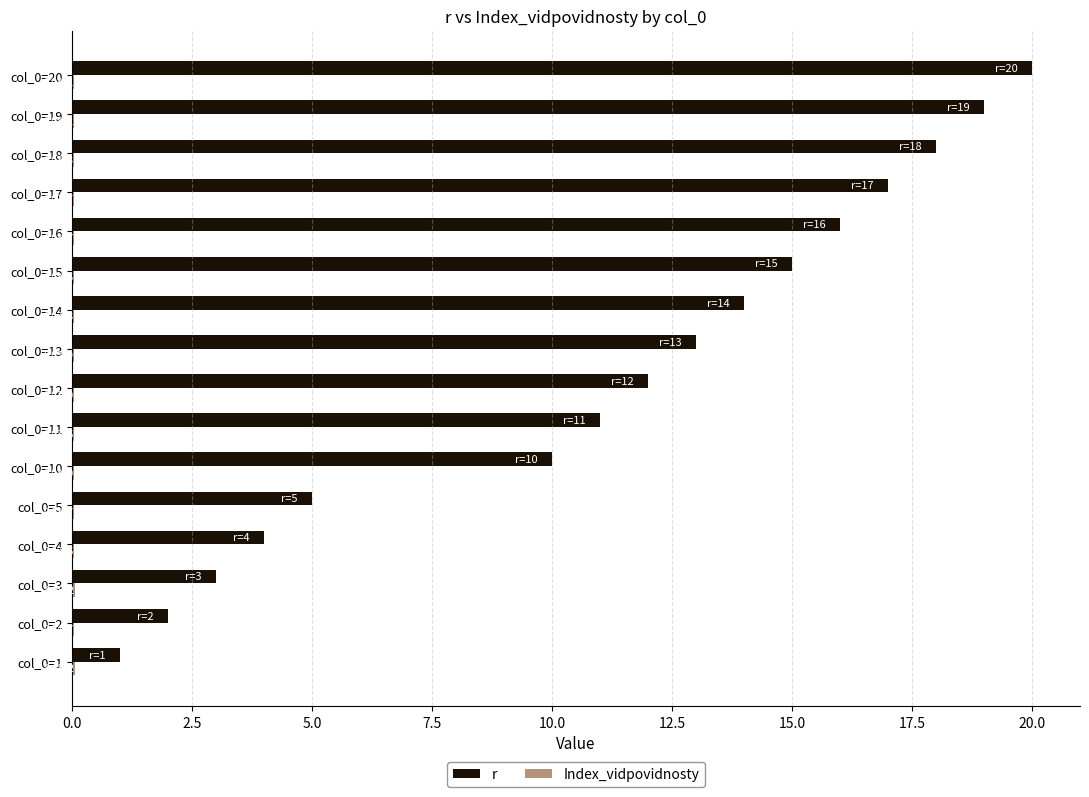

How many data points does each series have?

16